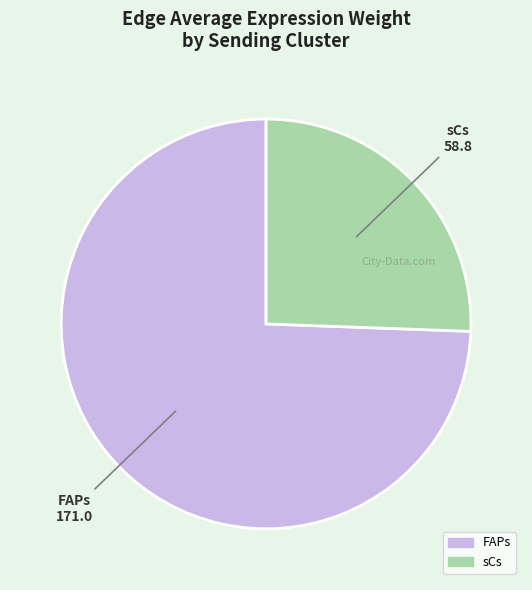

Do FAPs and sCs together represent more than half of the pie?

Yes